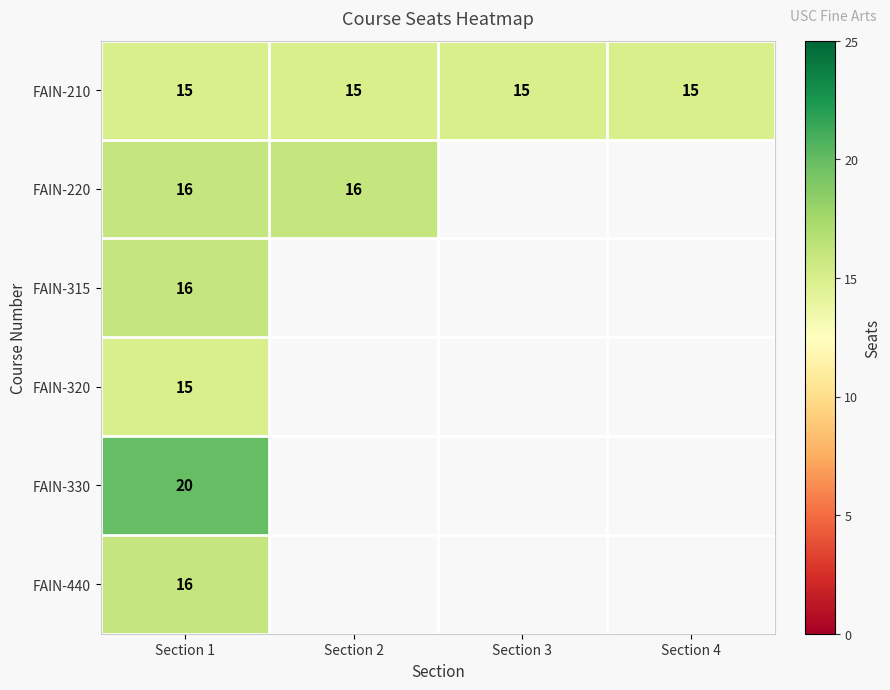

What is the sum of the FAIN-210 values at Section 4 and Section 3?

30